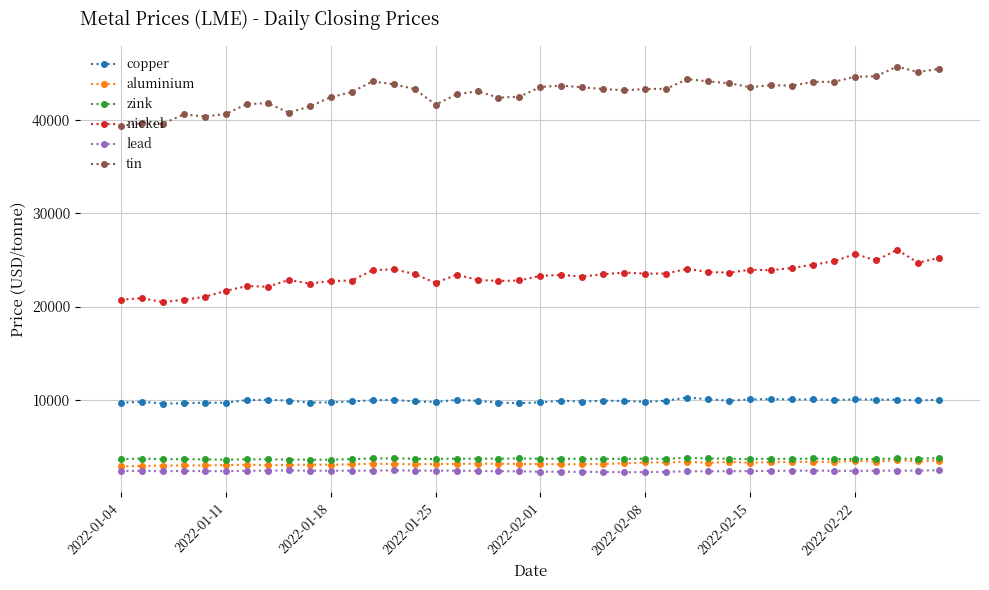

True or false: aluminium and nickel cross at least once.

False